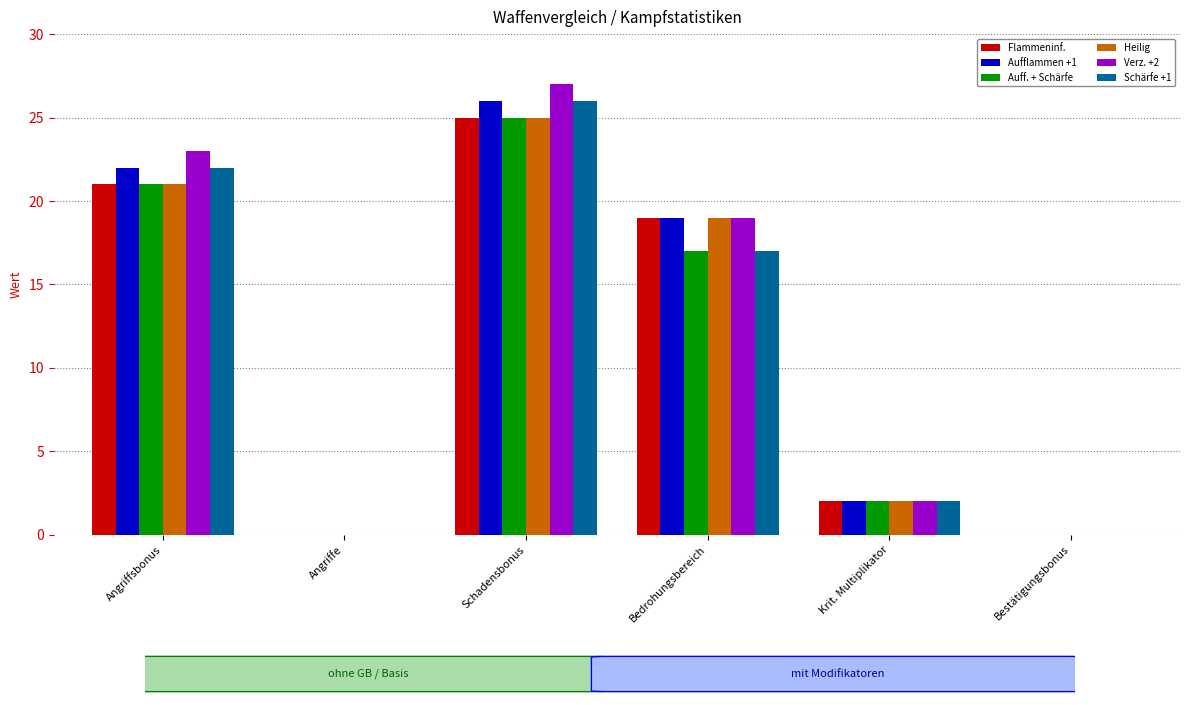

Is it true that Auff. + Schärfe equals 2 at Krit. Multiplikator?

True